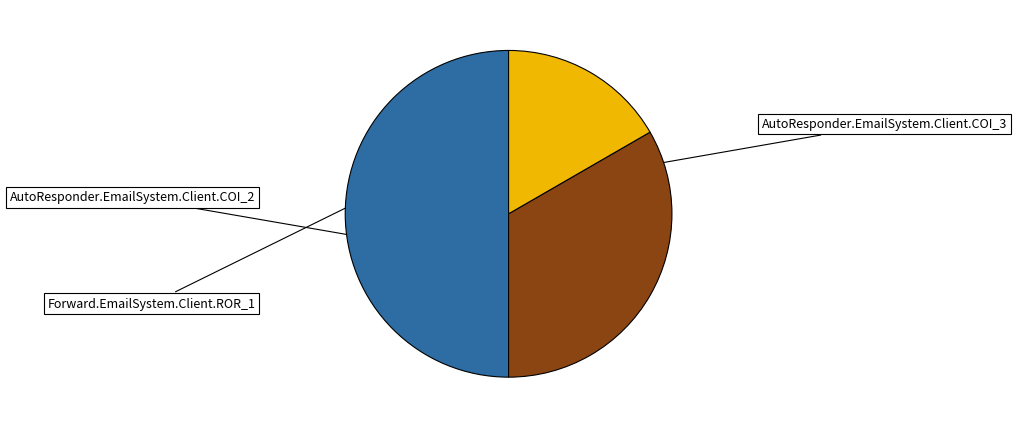

To the nearest percent, what is the combined percentage of AutoResponder.EmailSystem.Client.COI_3 and AutoResponder.EmailSystem.Client.COI_2?

83%